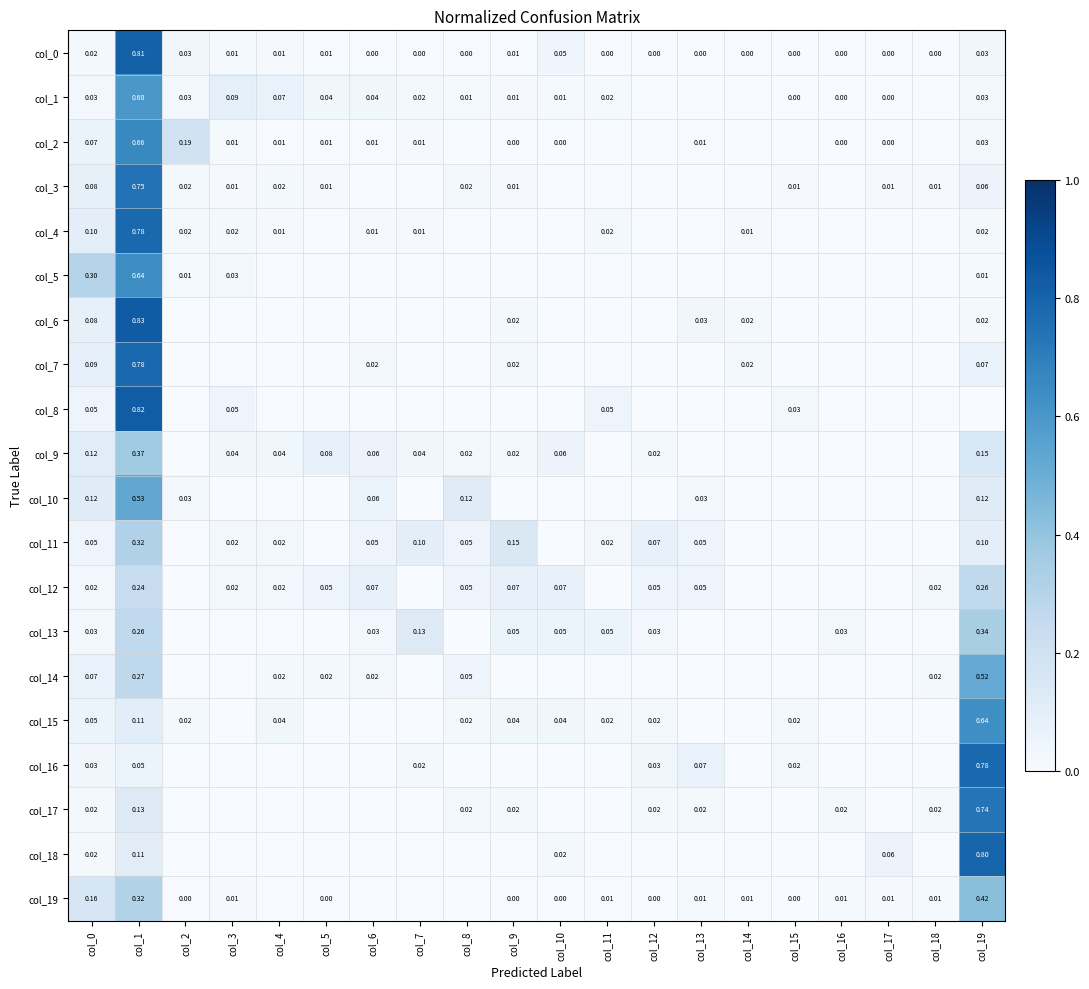

At how many categories does at least one series exceed 0?

20